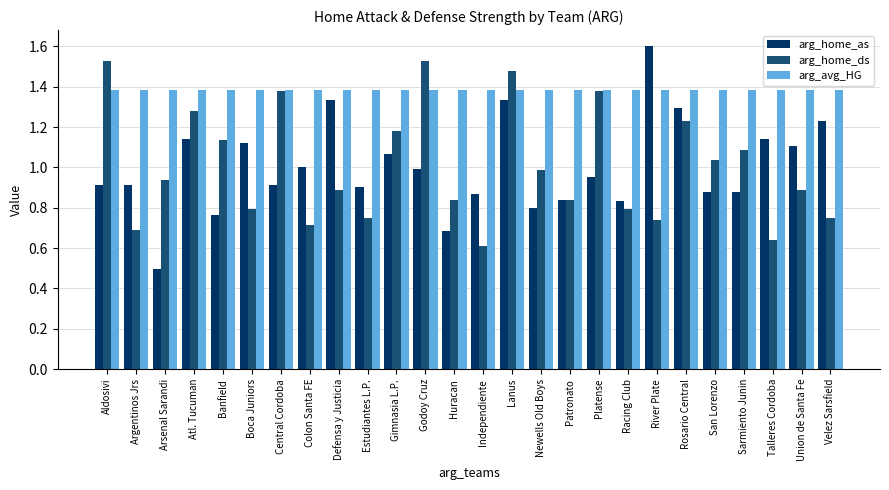

What is the sum of all arg_home_ds values?

26.1